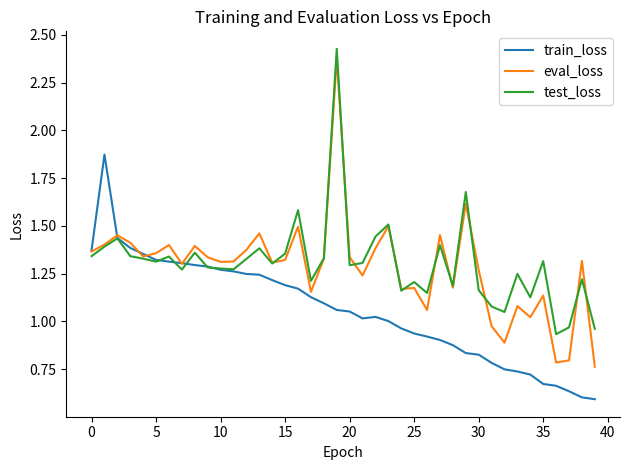

Which series has the widest spread of values?

eval_loss